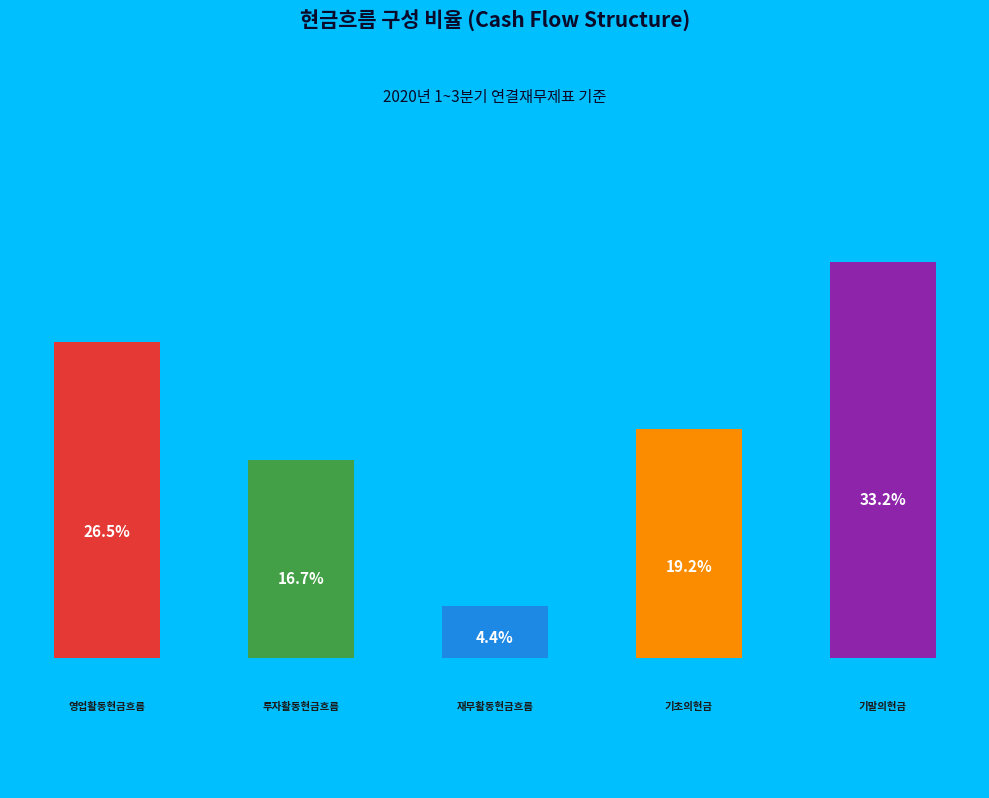

Combined, do 투자활동현금흐름 and 영업활동현금흐름 account for over 50%?

No